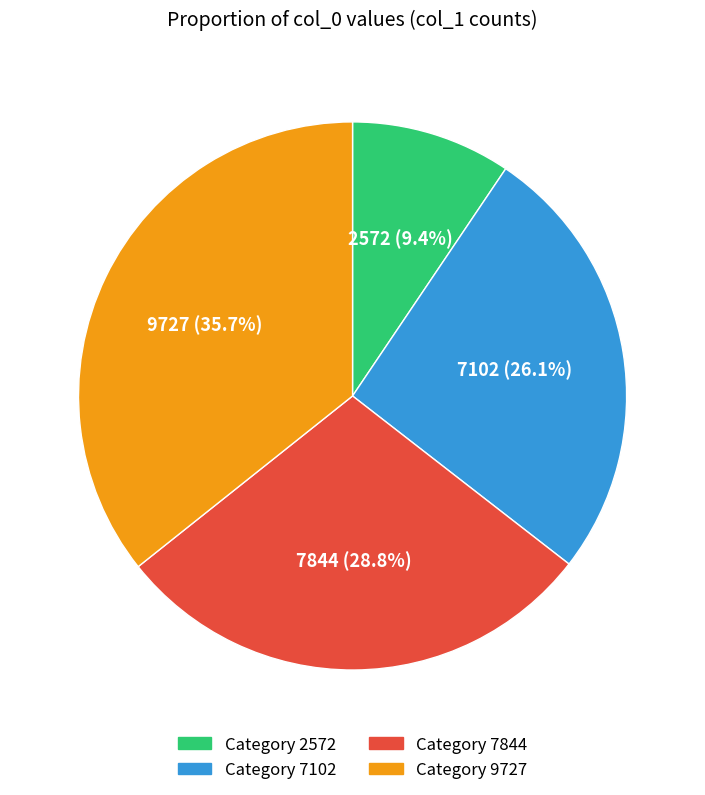

Does any single category account for the majority?

No